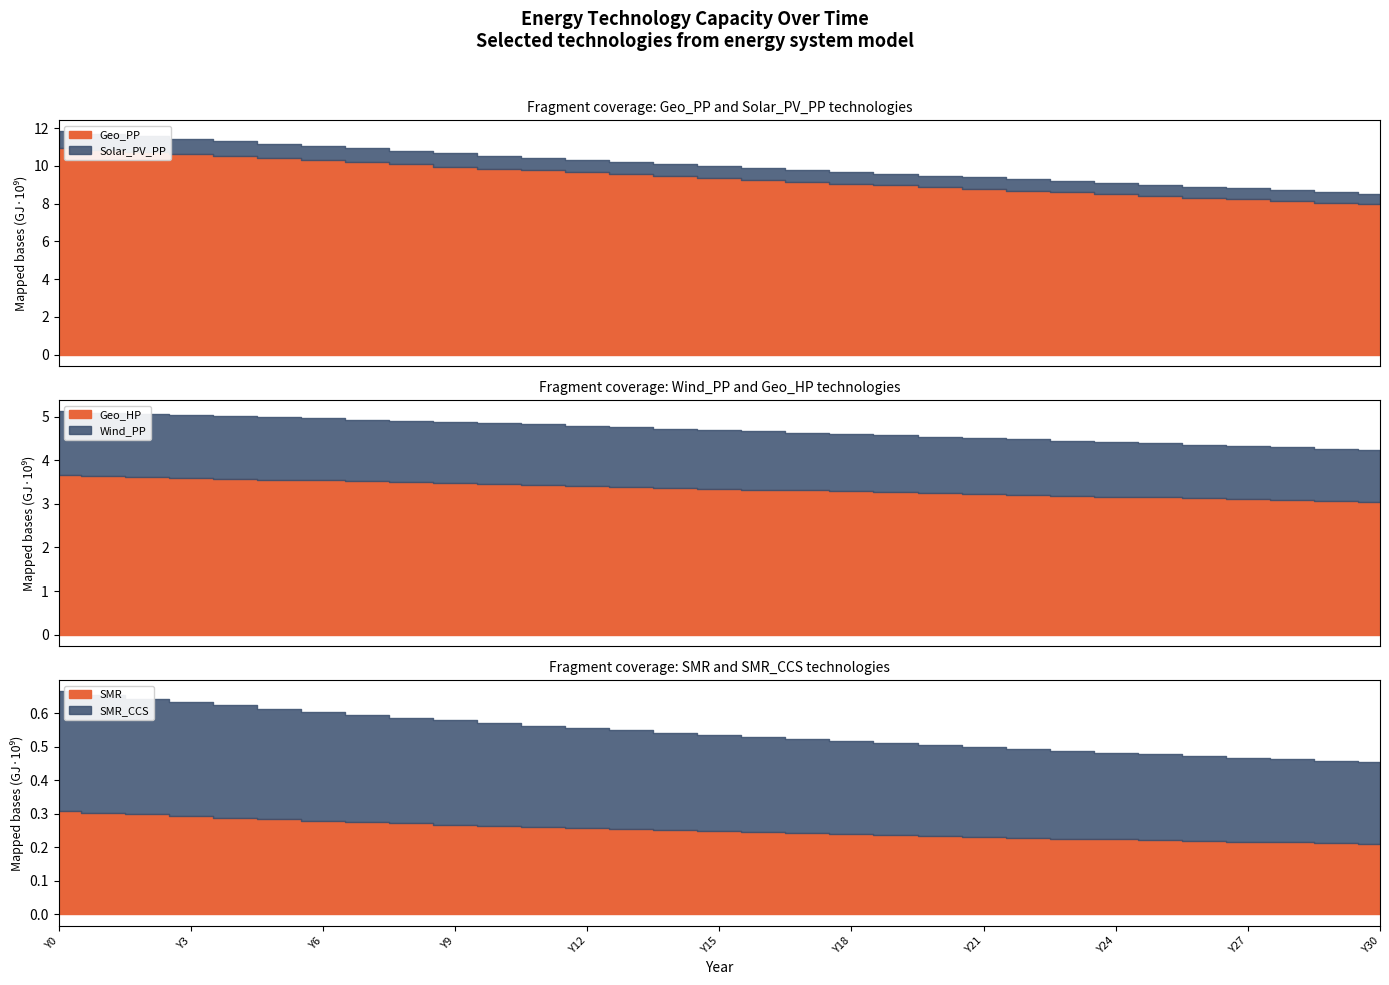

The SMR series shows 107278639.9 at Y3. True or false?

False